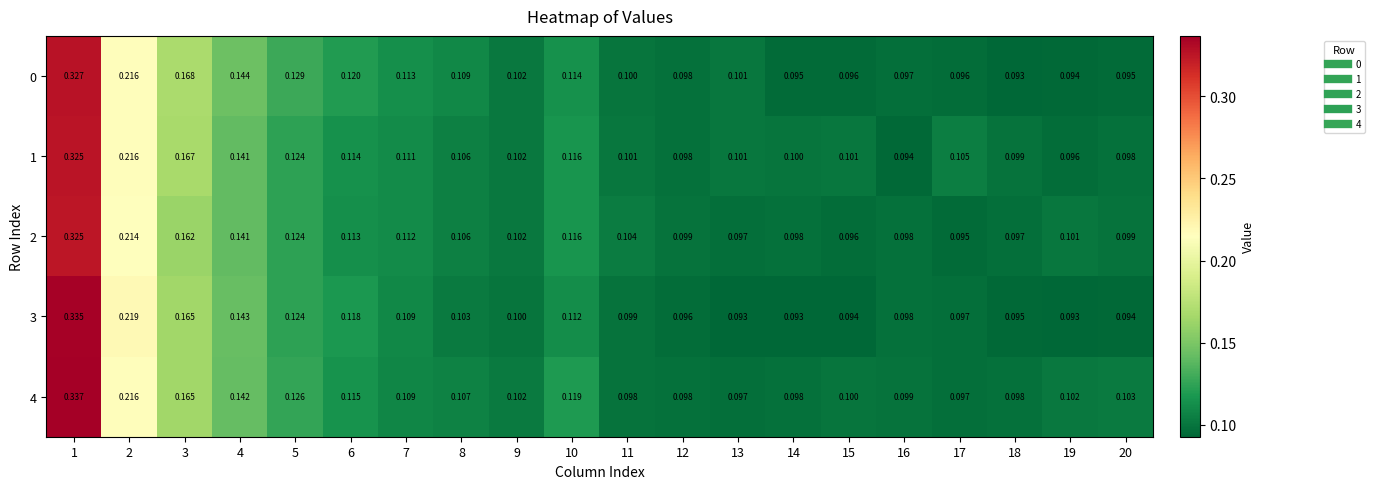

Is the value of 1 at 10 greater than the value of 2 at 15?

Yes